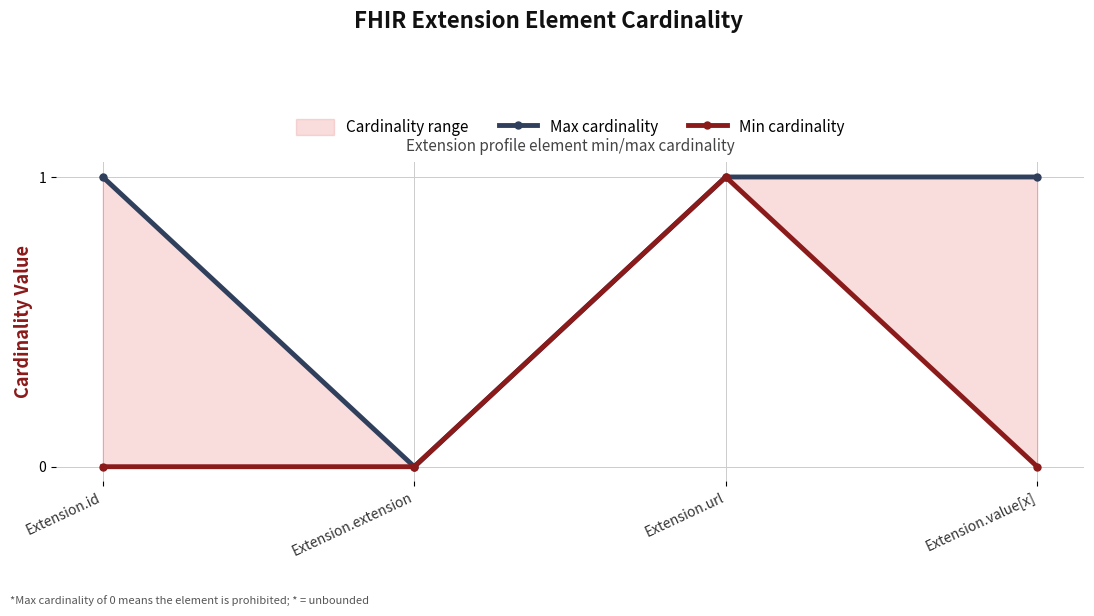

The Min cardinality series shows 1 at Extension.url. True or false?

True